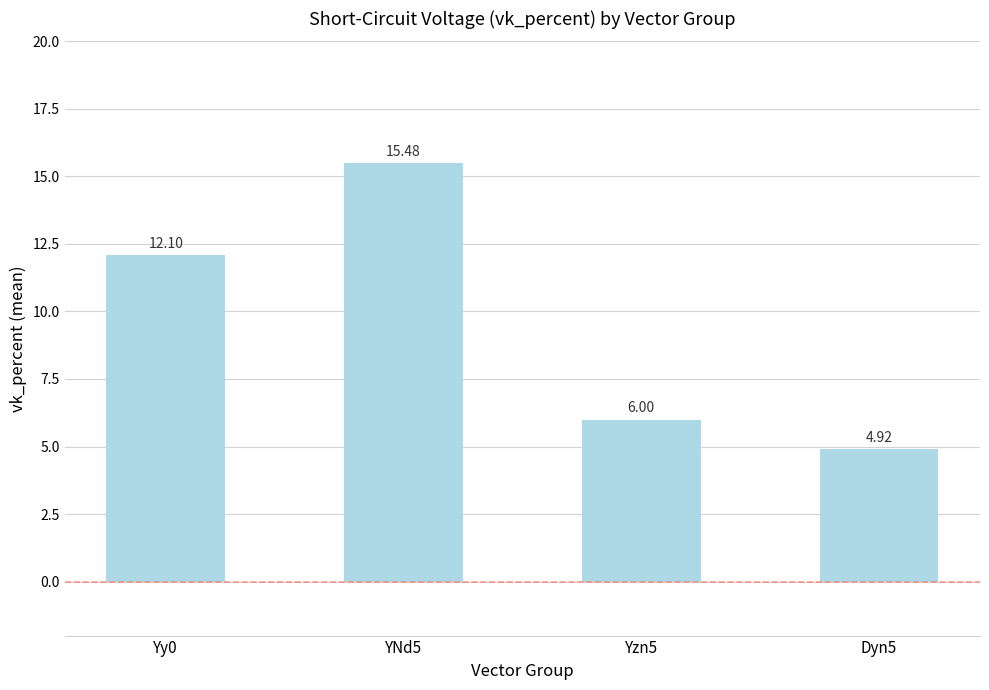

What is the label of the 4th bar from the right?

Yy0